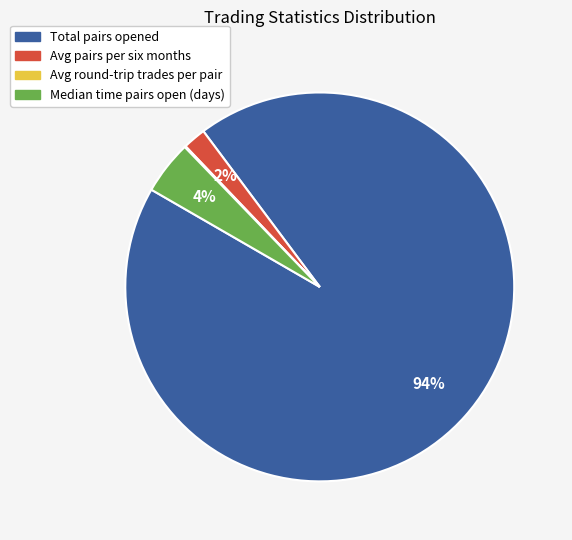

True or false: Avg pairs per six months accounts for 10% of the total.

False